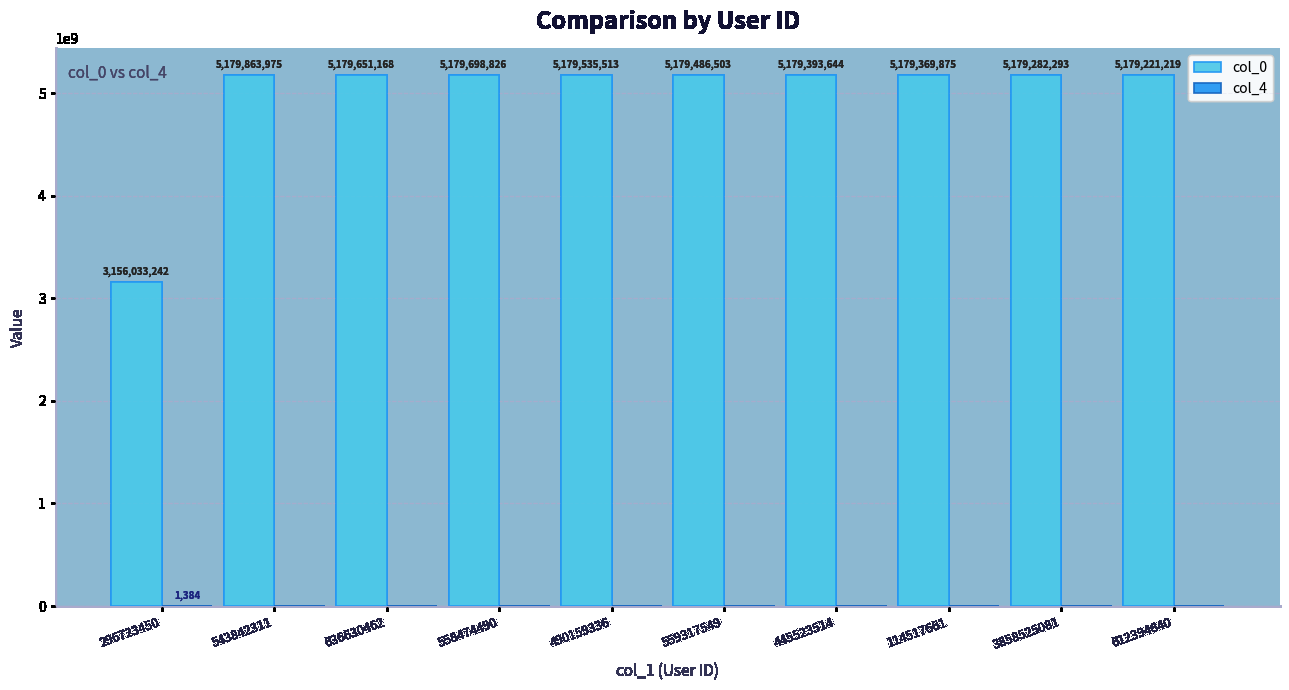

Which series has the largest range (max minus min)?

col_0